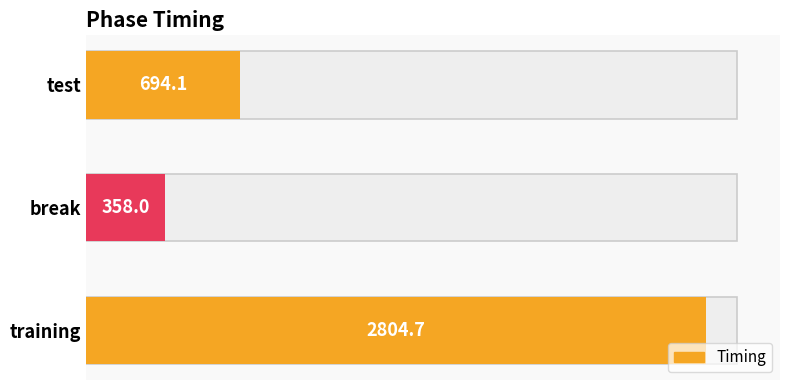

Is it true that the value at training is 2804.7?

True